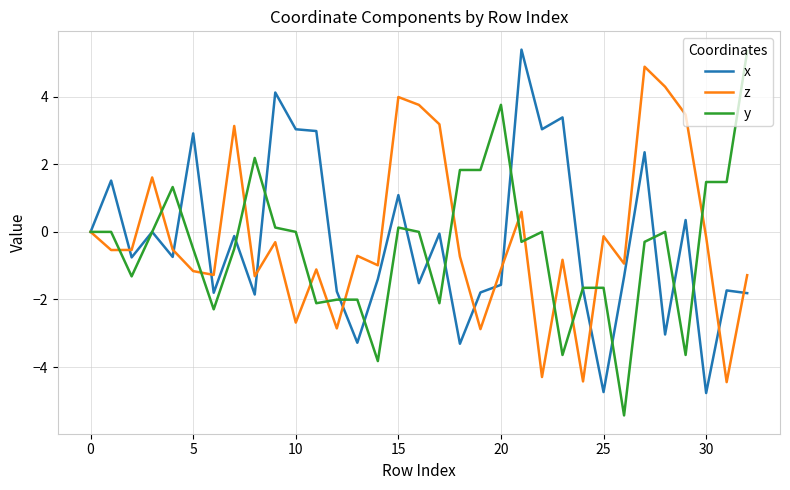

What is the greatest value displayed?

5.4